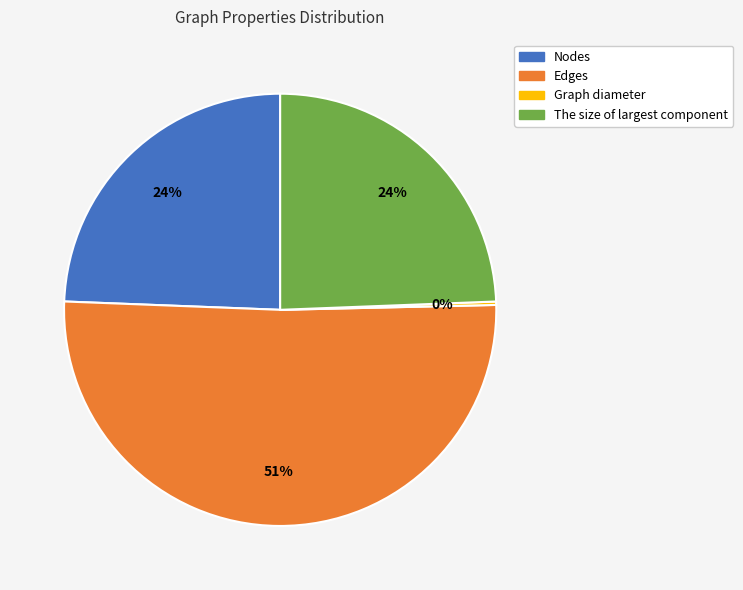

Do Edges and Nodes together represent more than half of the pie?

Yes